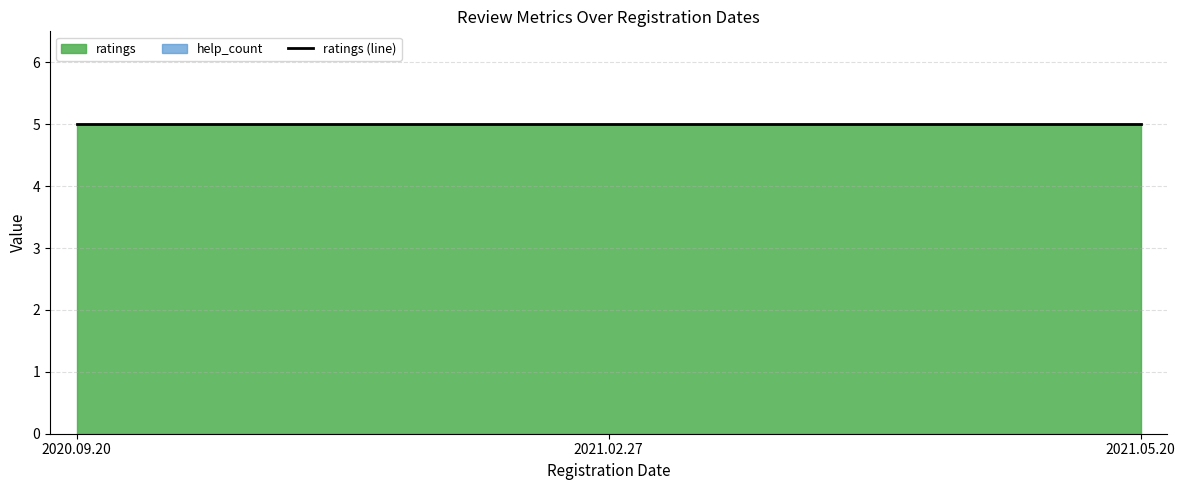

What position from the right is 2021.05.20?

1